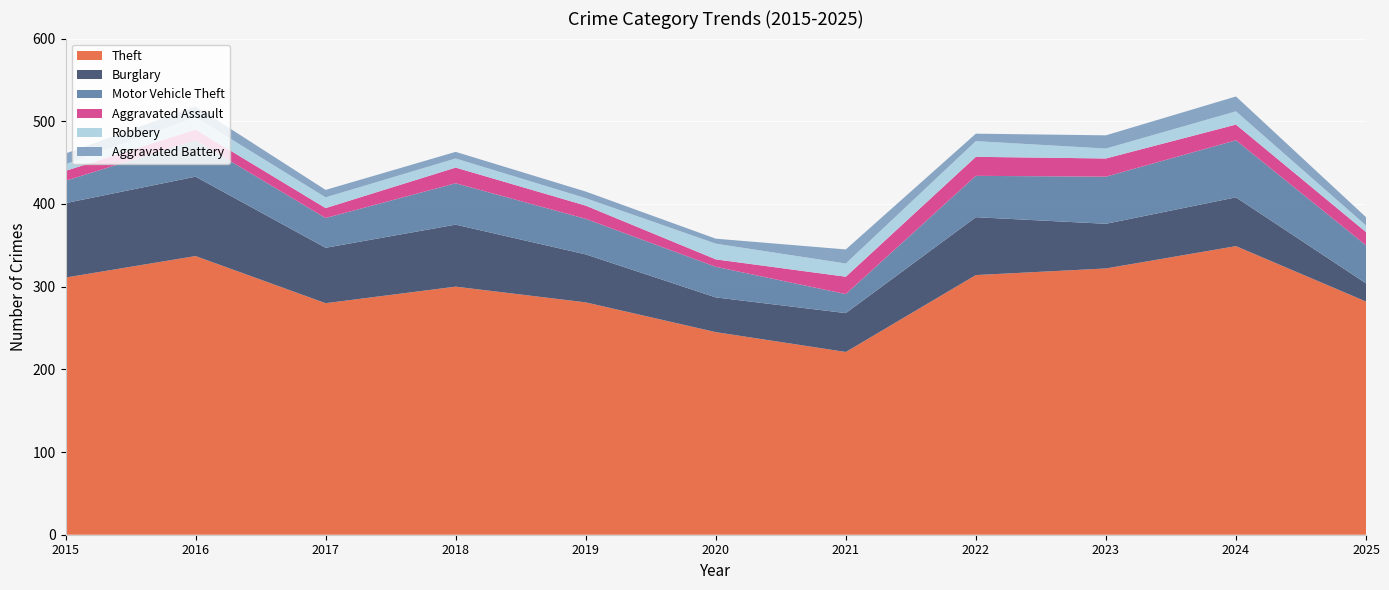

Reading right to left, list all the values displayed in this chart.

Theft: 282	349	322	314	221	245	281	300	280	337	311
Burglary: 22	59	54	70	47	42	58	75	67	96	90
Motor Vehicle Theft: 46	69	57	50	23	37	43	50	36	44	27
Aggravated Assault: 16	19	22	23	21	9	16	19	12	13	12
Robbery: 8	16	12	19	16	19	9	11	13	15	8
Aggravated Battery: 10	18	16	9	17	6	8	8	9	13	13